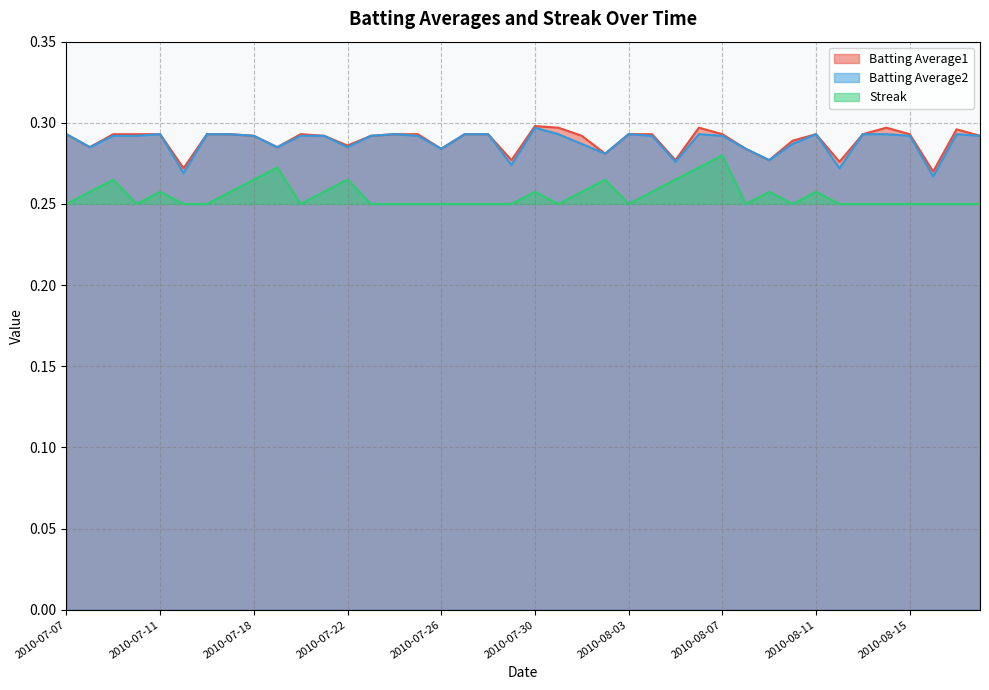

How many interior local valleys does the Batting Average2 series have?

11